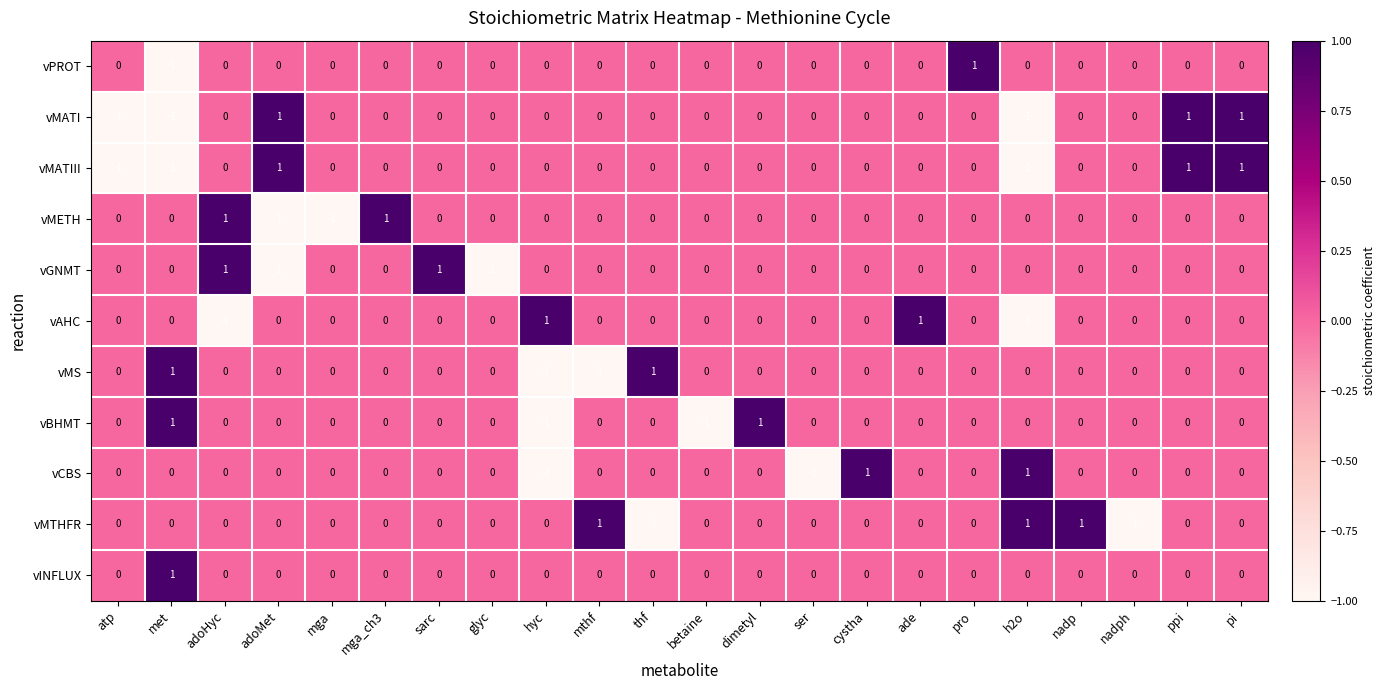

Is the value of vMTHFR at ser greater than the value of vPROT at pro?

No